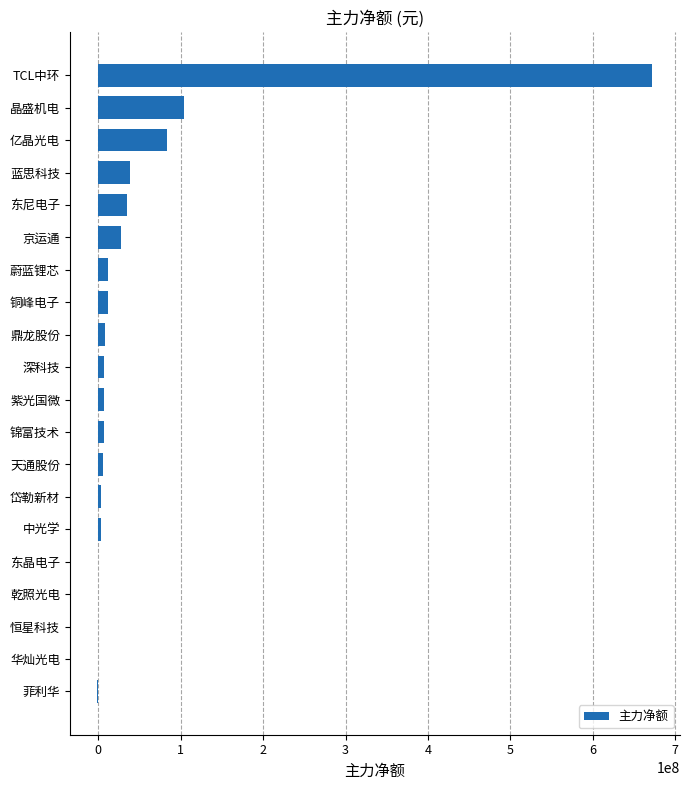

Which label corresponds to the largest value in the chart?

TCL中环